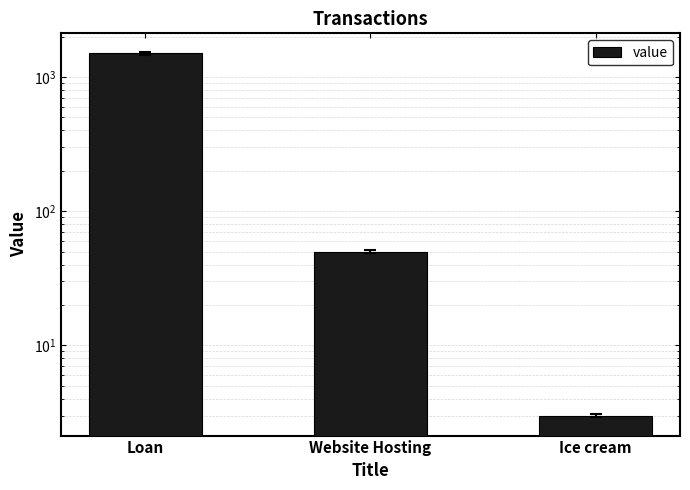

Which label corresponds to the smallest value in the chart?

Ice cream